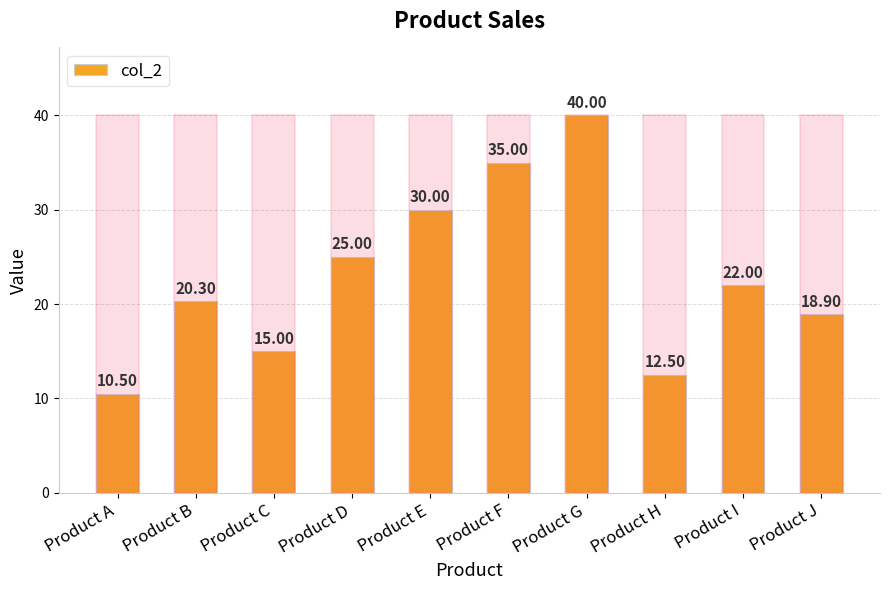

What is the difference between the values at Product G and Product F?

5.0